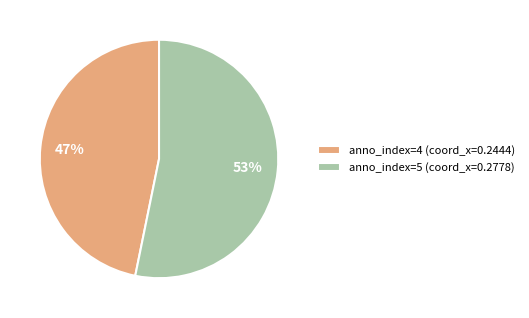

Which category has the biggest portion of the pie?

anno_index=5